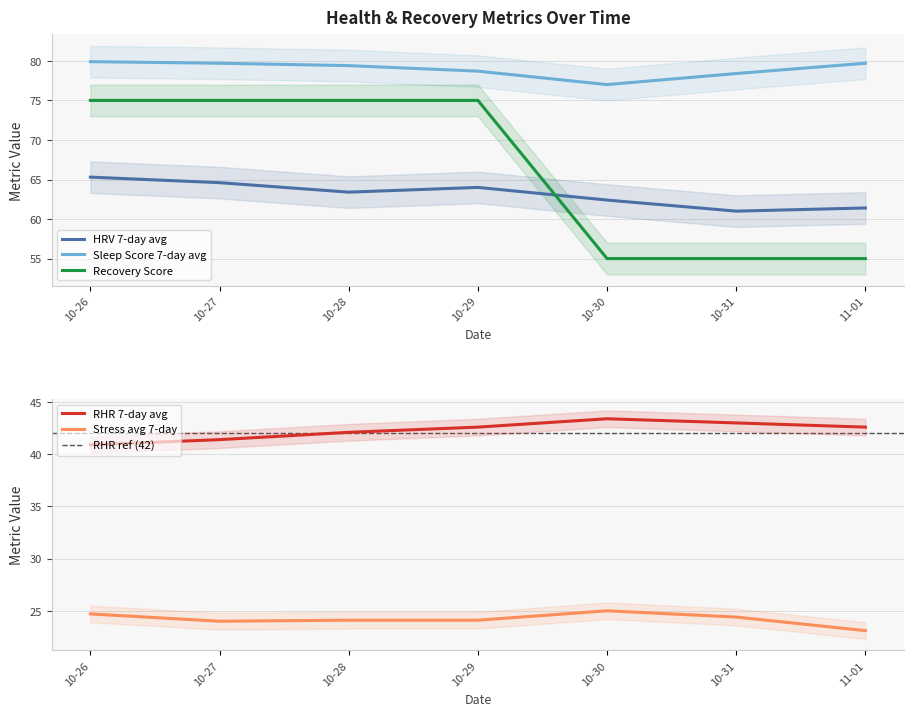

At which label does HRV 7-day avg reach its peak?

10-26